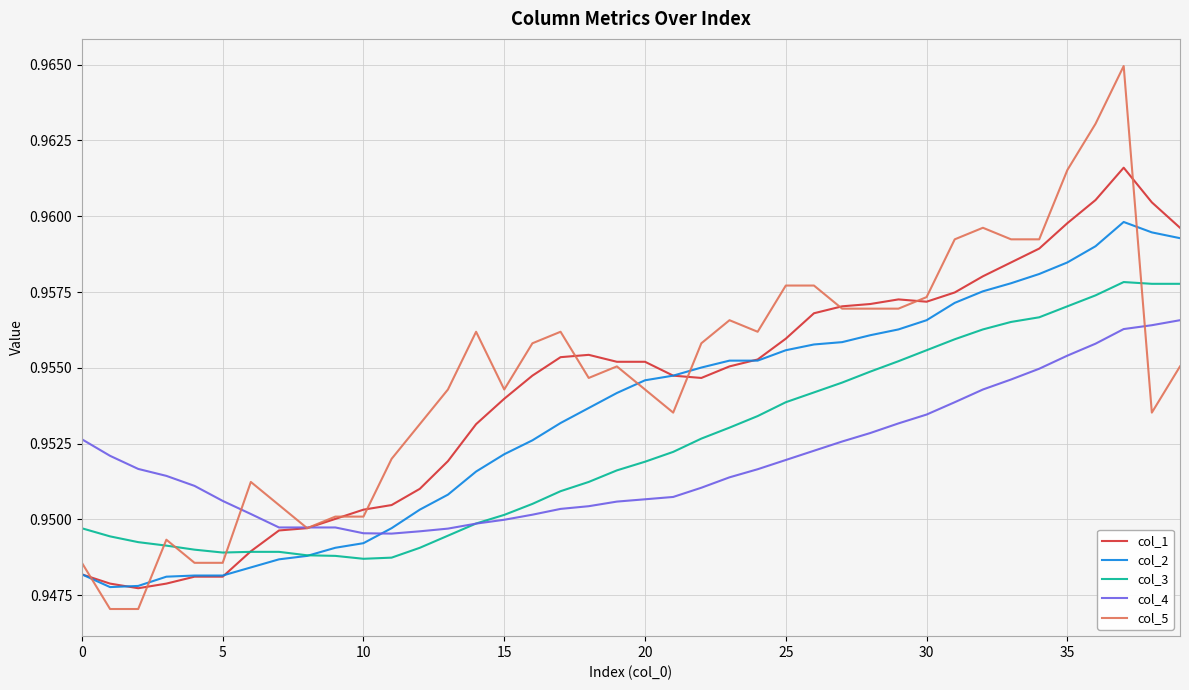

Which series has the widest spread of values?

col_5